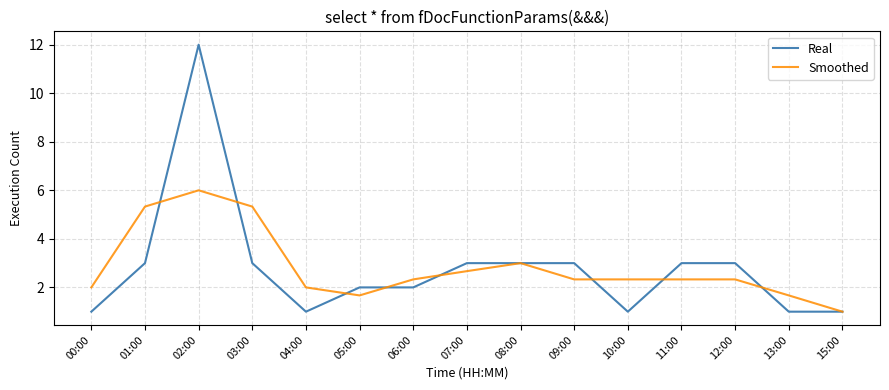

Reading left to right, what are all the values shown in this chart?

Real: 00:00=1.0	01:00=3.0	02:00=12.0	03:00=3.0	04:00=1.0	05:00=2.0	06:00=2.0	07:00=3.0	08:00=3.0	09:00=3.0	10:00=1.0	11:00=3.0	12:00=3.0	13:00=1.0	15:00=1.0
Smoothed: 00:00=2.0	01:00=5.3	02:00=6.0	03:00=5.3	04:00=2.0	05:00=1.7	06:00=2.3	07:00=2.7	08:00=3.0	09:00=2.3	10:00=2.3	11:00=2.3	12:00=2.3	13:00=1.7	15:00=1.0